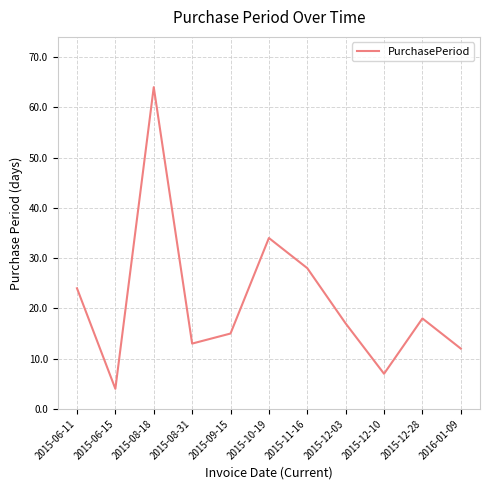

Reading right to left, extract all data points from this chart.

2016-01-09=12	2015-12-28=18	2015-12-10=7	2015-12-03=17	2015-11-16=28	2015-10-19=34	2015-09-15=15	2015-08-31=13	2015-08-18=64	2015-06-15=4	2015-06-11=24